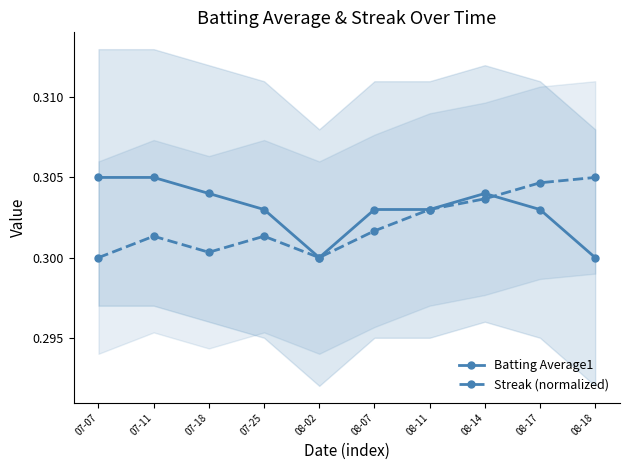

At how many categories does at least one series exceed 0?

10